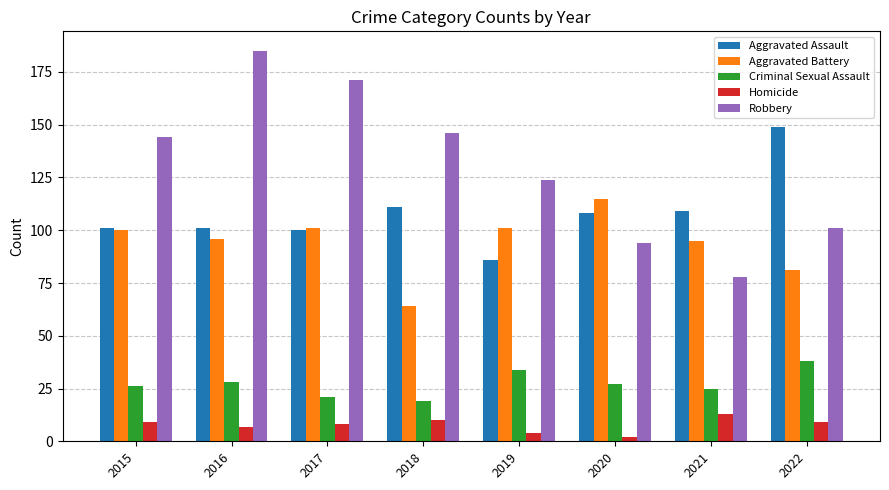

The Aggravated Battery series shows 101 at 2019. True or false?

True